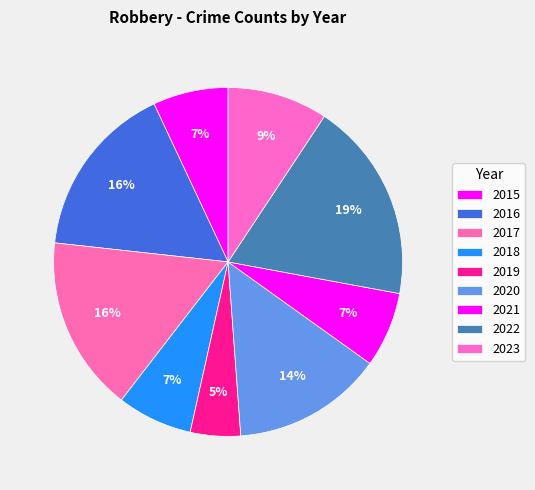

The 2021 slice represents 1% of the pie. True or false?

False